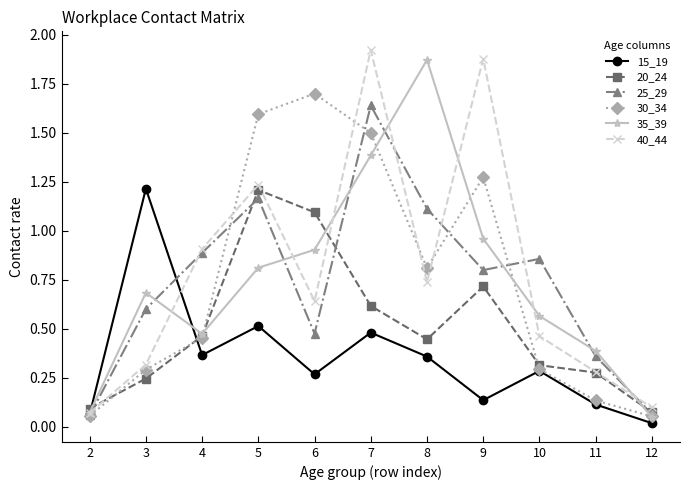

True or false: 25_29 has more than 1 interior local peaks.

True